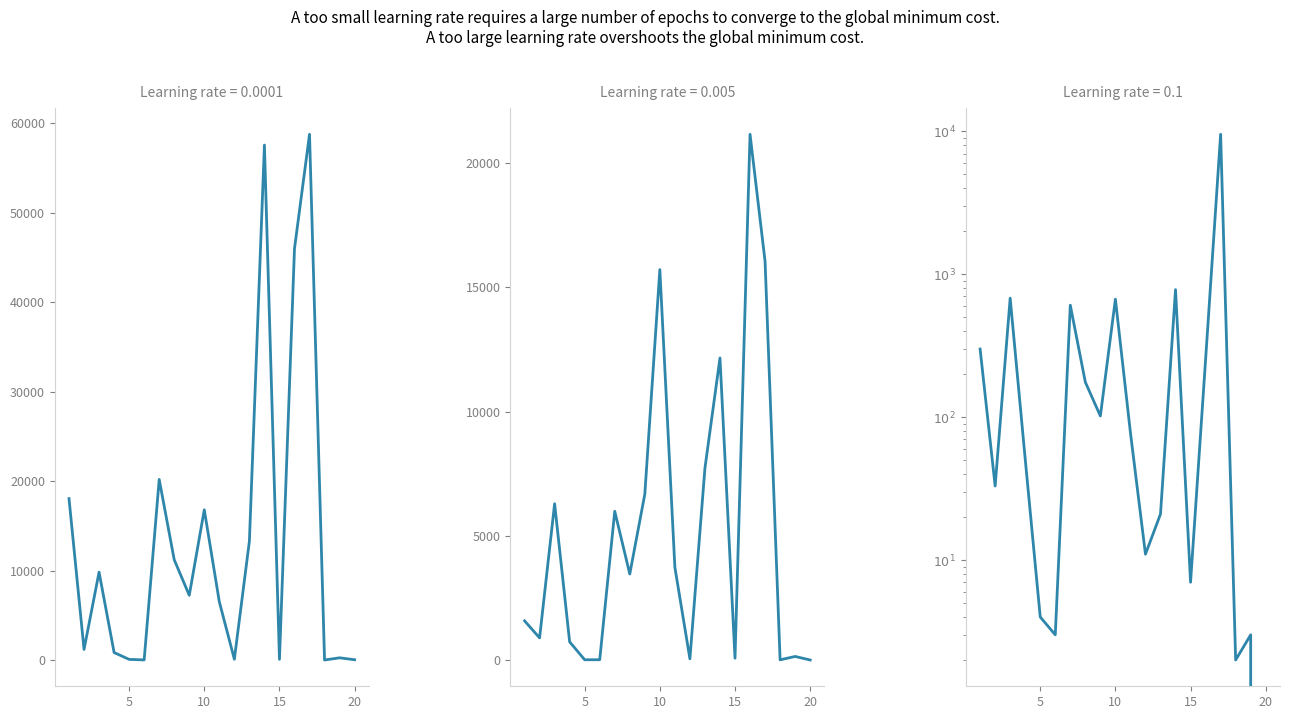

True or false: Deaths has more than 0 interior local peaks.

True